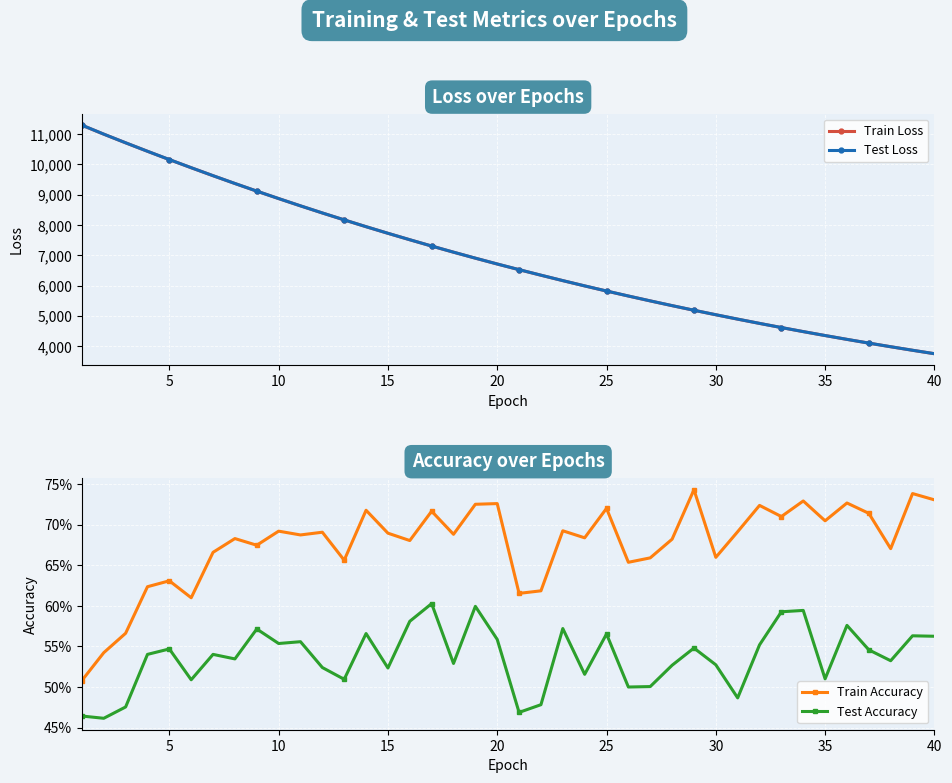

What is the sum of all Train Accuracy values?

27.0